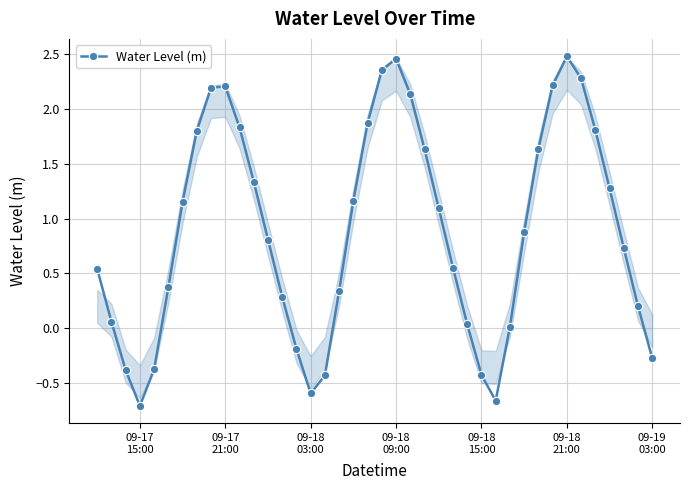

True or false: there are more than 1 points higher than both neighbors.

True